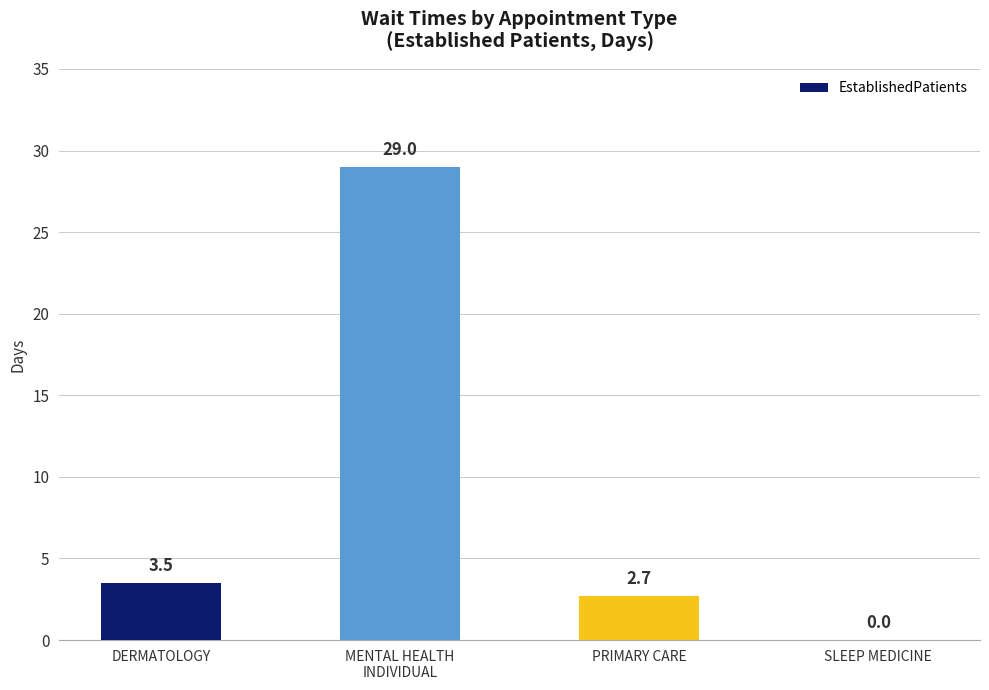

Which category has the highest value across all series?

MENTAL HEALTH
INDIVIDUAL